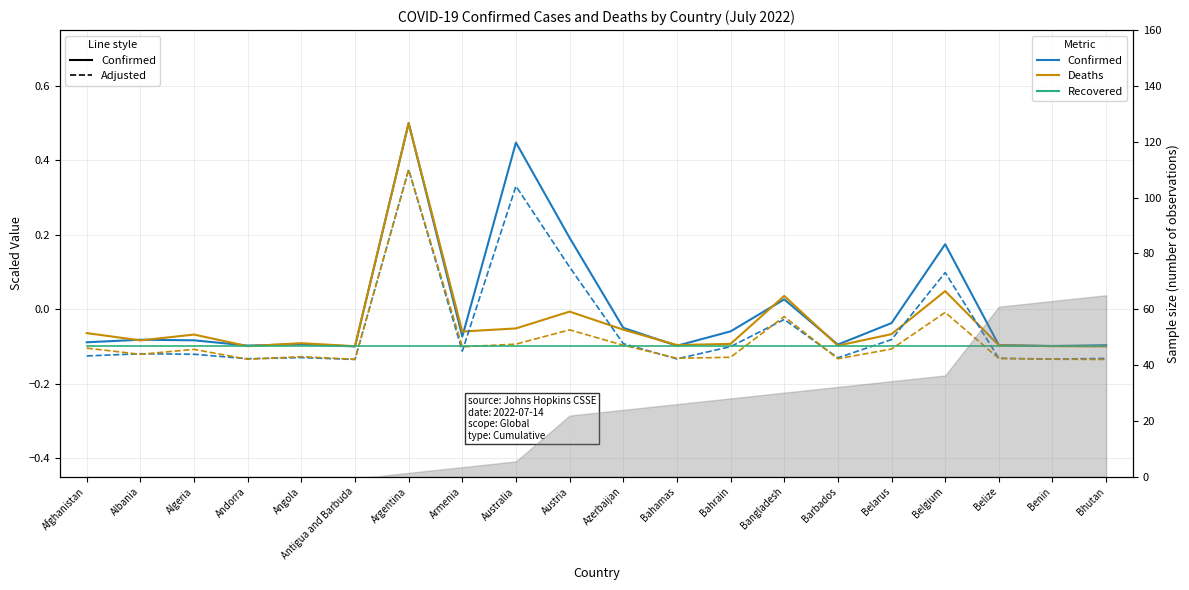

Reading left to right, transcribe all the data shown in this chart.

Confirmed: Afghanistan=-0.1	Albania=-0.1	Algeria=-0.1	Andorra=-0.1	Angola=-0.1	Antigua and Barbuda=-0.1	Argentina=0.5	Armenia=-0.1	Australia=0.4	Austria=0.2	Azerbaijan=-0.1	Bahamas=-0.1	Bahrain=-0.1	Bangladesh=0.0	Barbados=-0.1	Belarus=-0.0	Belgium=0.2	Belize=-0.1	Benin=-0.1	Bhutan=-0.1
Deaths: Afghanistan=-0.1	Albania=-0.1	Algeria=-0.1	Andorra=-0.1	Angola=-0.1	Antigua and Barbuda=-0.1	Argentina=0.5	Armenia=-0.1	Australia=-0.1	Austria=-0.0	Azerbaijan=-0.1	Bahamas=-0.1	Bahrain=-0.1	Bangladesh=0.0	Barbados=-0.1	Belarus=-0.1	Belgium=0.0	Belize=-0.1	Benin=-0.1	Bhutan=-0.1
Confirmed (adj): Afghanistan=-0.1	Albania=-0.1	Algeria=-0.1	Andorra=-0.1	Angola=-0.1	Antigua and Barbuda=-0.1	Argentina=0.4	Armenia=-0.1	Australia=0.3	Austria=0.1	Azerbaijan=-0.1	Bahamas=-0.1	Bahrain=-0.1	Bangladesh=-0.0	Barbados=-0.1	Belarus=-0.1	Belgium=0.1	Belize=-0.1	Benin=-0.1	Bhutan=-0.1
Deaths (adj): Afghanistan=-0.1	Albania=-0.1	Algeria=-0.1	Andorra=-0.1	Angola=-0.1	Antigua and Barbuda=-0.1	Argentina=0.4	Armenia=-0.1	Australia=-0.1	Austria=-0.1	Azerbaijan=-0.1	Bahamas=-0.1	Bahrain=-0.1	Bangladesh=-0.0	Barbados=-0.1	Belarus=-0.1	Belgium=-0.0	Belize=-0.1	Benin=-0.1	Bhutan=-0.1
Recovered: Afghanistan=-0.1	Albania=-0.1	Algeria=-0.1	Andorra=-0.1	Angola=-0.1	Antigua and Barbuda=-0.1	Argentina=-0.1	Armenia=-0.1	Australia=-0.1	Austria=-0.1	Azerbaijan=-0.1	Bahamas=-0.1	Bahrain=-0.1	Bangladesh=-0.1	Barbados=-0.1	Belarus=-0.1	Belgium=-0.1	Belize=-0.1	Benin=-0.1	Bhutan=-0.1